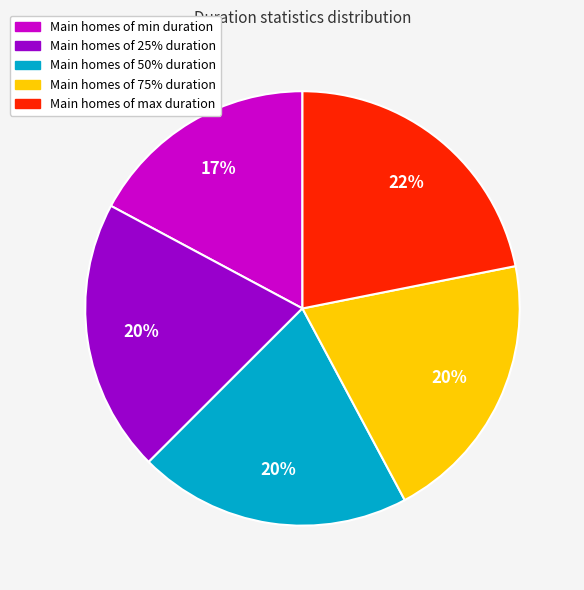

Does any single category account for the majority?

No